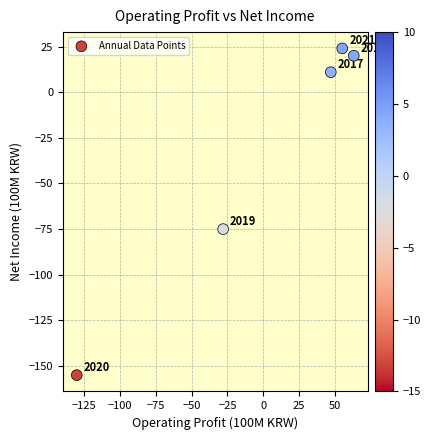

What is the average Y value?

-35